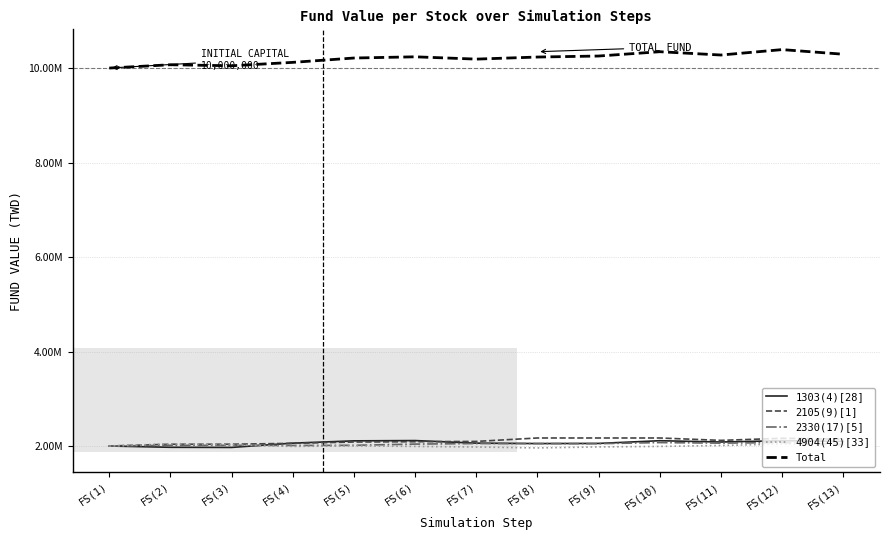

Reading right to left, list all the values displayed in this chart.

1303(4)[28]: FS(13)=2096900.0	FS(12)=2112100.0	FS(11)=2084740.0	FS(10)=2112100.0	FS(9)=2054720.0	FS(8)=2051680.0	FS(7)=2060800.0	FS(6)=2115140.0	FS(5)=2109060.0	FS(4)=2060800.0	FS(3)=1969980.0	FS(2)=1973020.0	FS(1)=2000000.0
2105(9)[1]: FS(13)=2144330.0	FS(12)=2163200.0	FS(11)=2119340.0	FS(10)=2169830.0	FS(9)=2169830.0	FS(8)=2169830.0	FS(7)=2097410.0	FS(6)=2090780.0	FS(5)=2084660.0	FS(4)=2056610.0	FS(3)=2037740.0	FS(2)=2037740.0	FS(1)=2000000.0
2330(17)[5]: FS(13)=2031850.0	FS(12)=2072450.0	FS(11)=2060900.0	FS(10)=2072450.0	FS(9)=2049350.0	FS(8)=2052150.0	FS(7)=2052150.0	FS(6)=2040600.0	FS(5)=2014700.0	FS(4)=2011550.0	FS(3)=2014700.0	FS(2)=2014700.0	FS(1)=2000000.0
4904(45)[33]: FS(13)=2019380.0	FS(12)=2042750.0	FS(11)=2010830.0	FS(10)=1991450.0	FS(9)=1980620.0	FS(8)=1959530.0	FS(7)=1978910.0	FS(6)=1991450.0	FS(5)=2003990.0	FS(4)=1991450.0	FS(3)=2025650.0	FS(2)=2044460.0	FS(1)=2000000.0
Total: FS(13)=10292460.0	FS(12)=10390500.0	FS(11)=10275810.0	FS(10)=10345830.0	FS(9)=10254520.0	FS(8)=10233190.0	FS(7)=10189270.0	FS(6)=10237970.0	FS(5)=10212410.0	FS(4)=10120410.0	FS(3)=10048070.0	FS(2)=10069920.0	FS(1)=10000000.0